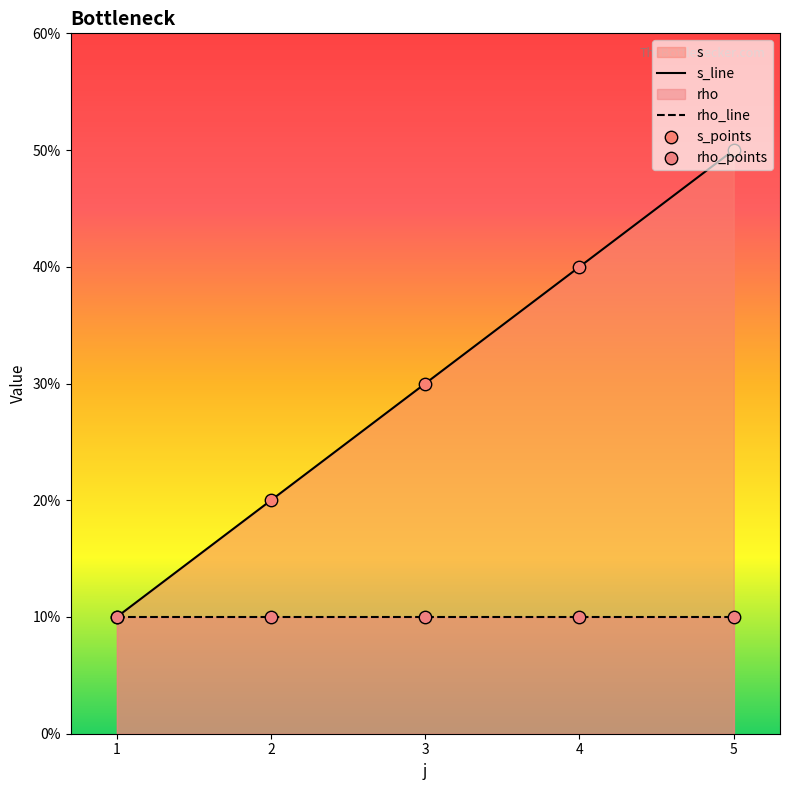

Which series contains the lowest Y value?

s_line